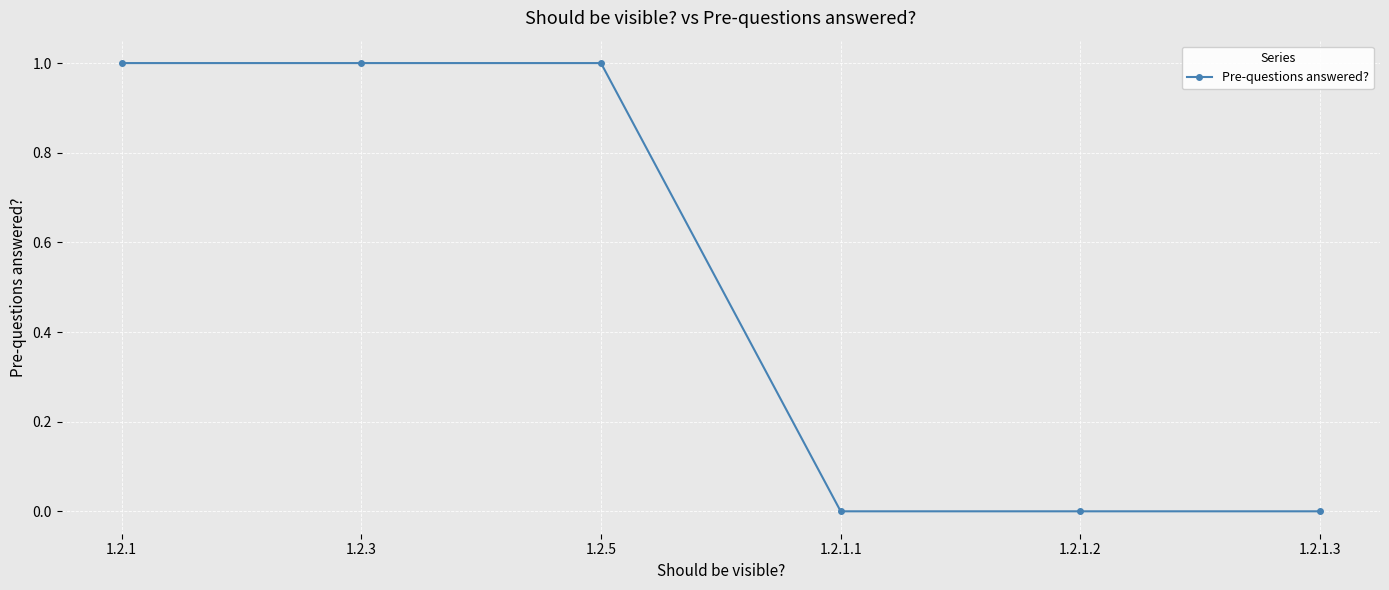

True or false: there are more than 2 points higher than both neighbors.

False